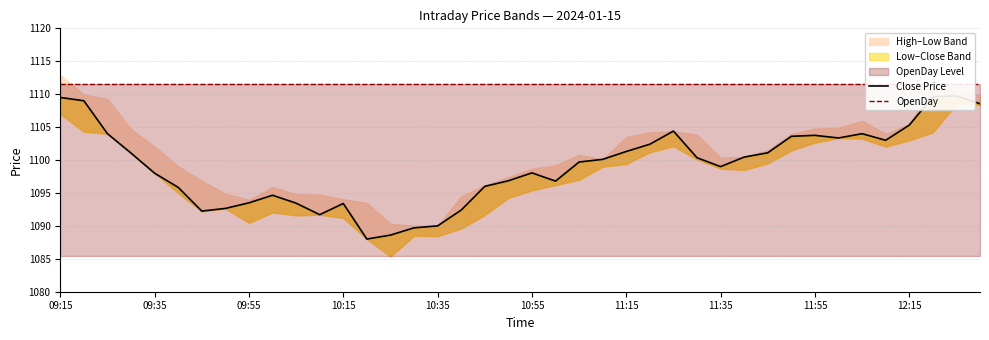

True or false: OpenDay and Close Price intersect in this chart.

False